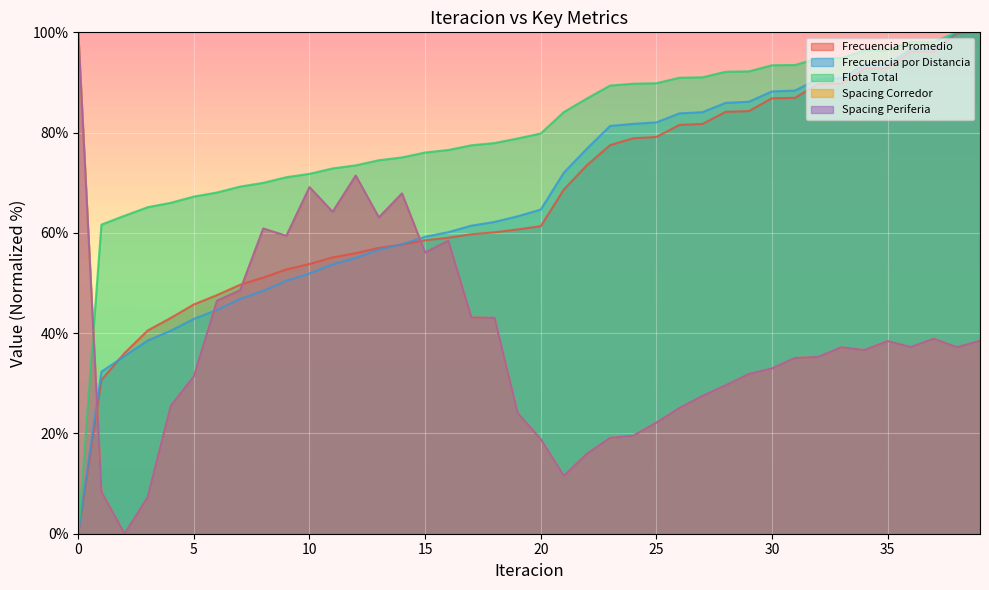

Is it true that Flota Total equals 94.9 at 33?

True